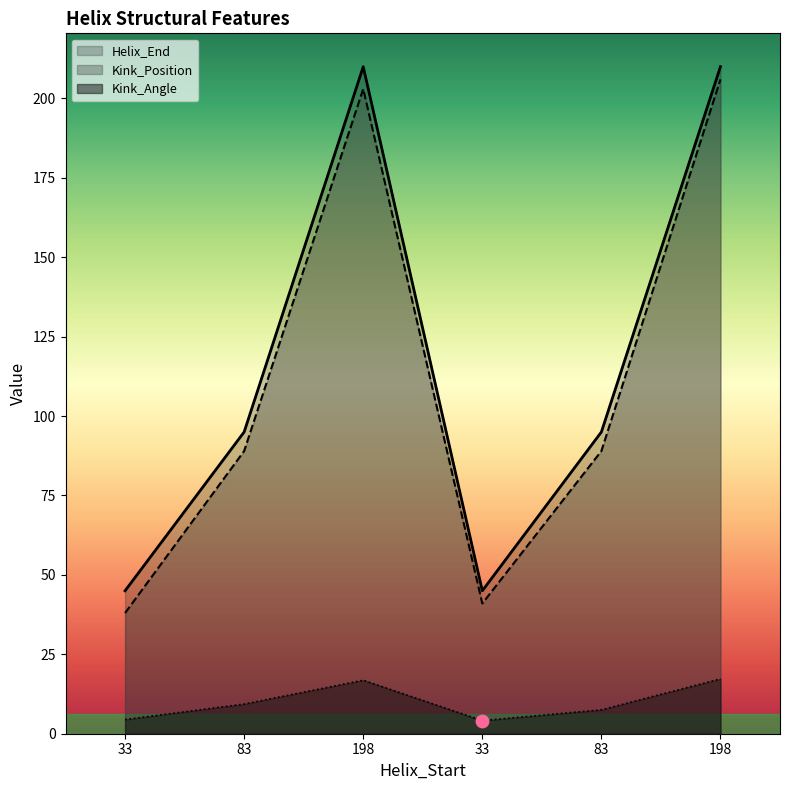

Which series contains the highest Y value?

Helix_End